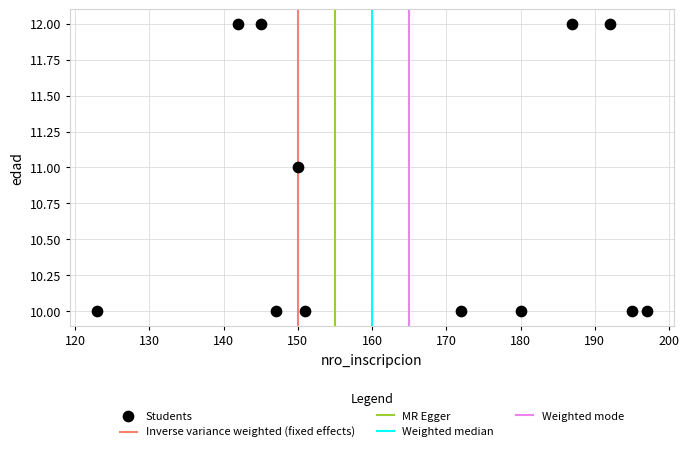

What is the average X value?

165